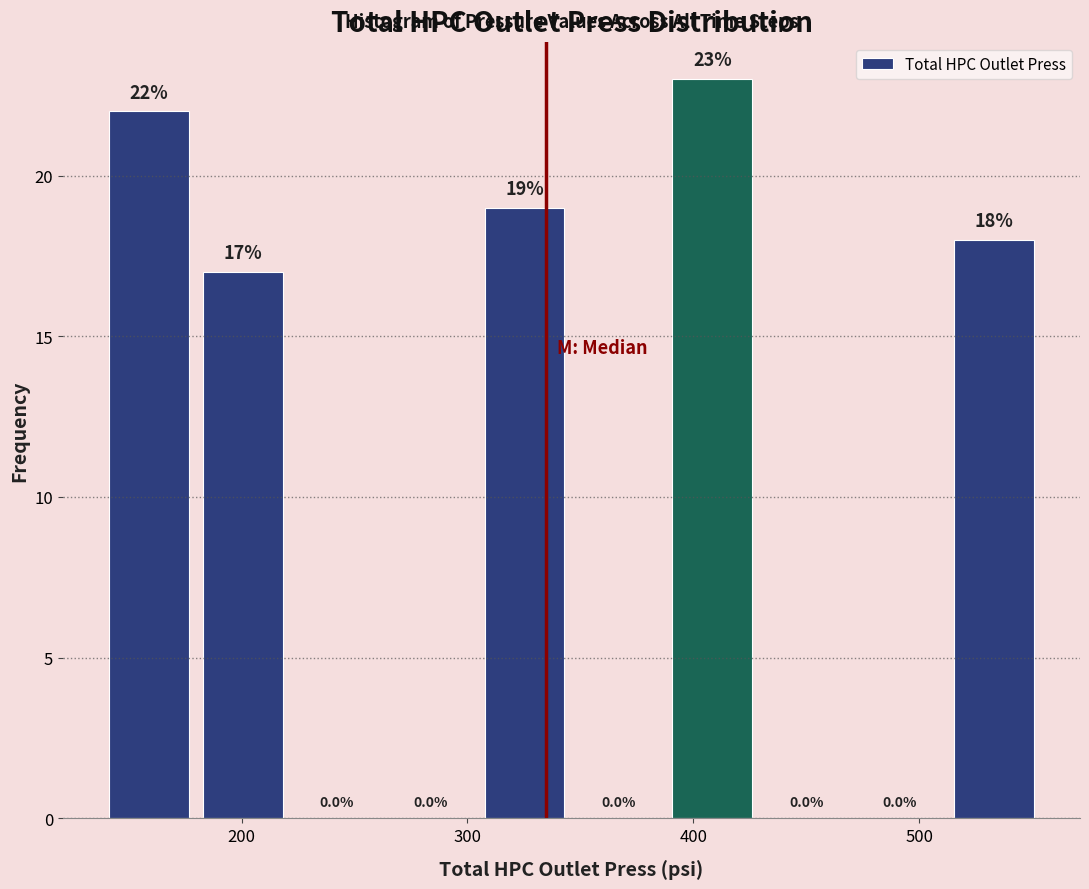

How tall is the bar that spans 180 to 220 on the x-axis? The bar edges are not printed on the chart, so give them approximately, as read against the axis.

17.0